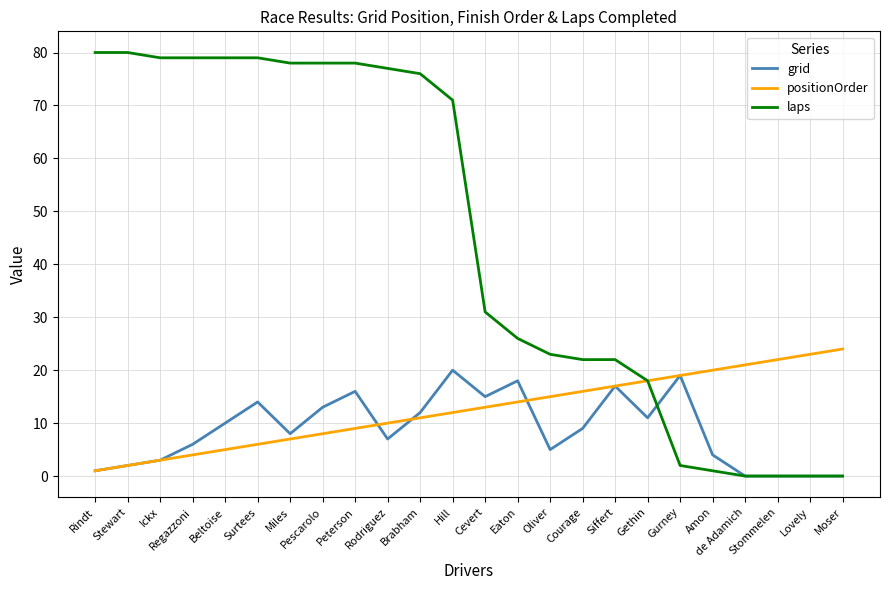

What is the total value across all series at Peterson?

103